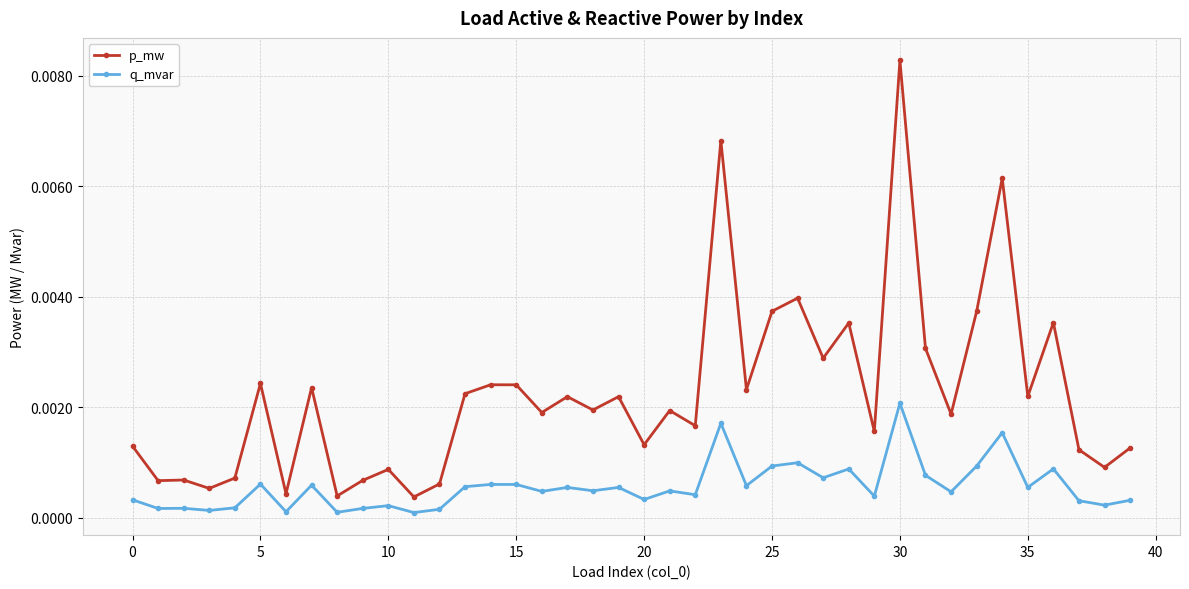

True or false: q_mvar and p_mw intersect in this chart.

False